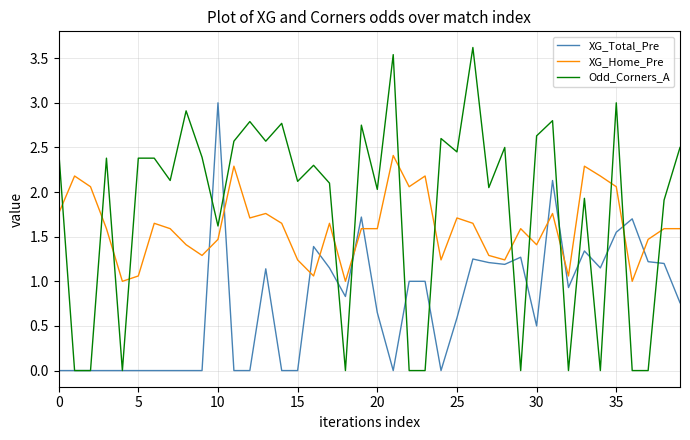

Which series ends up on top after the final intersection of XG_Home_Pre and XG_Total_Pre?

XG_Home_Pre